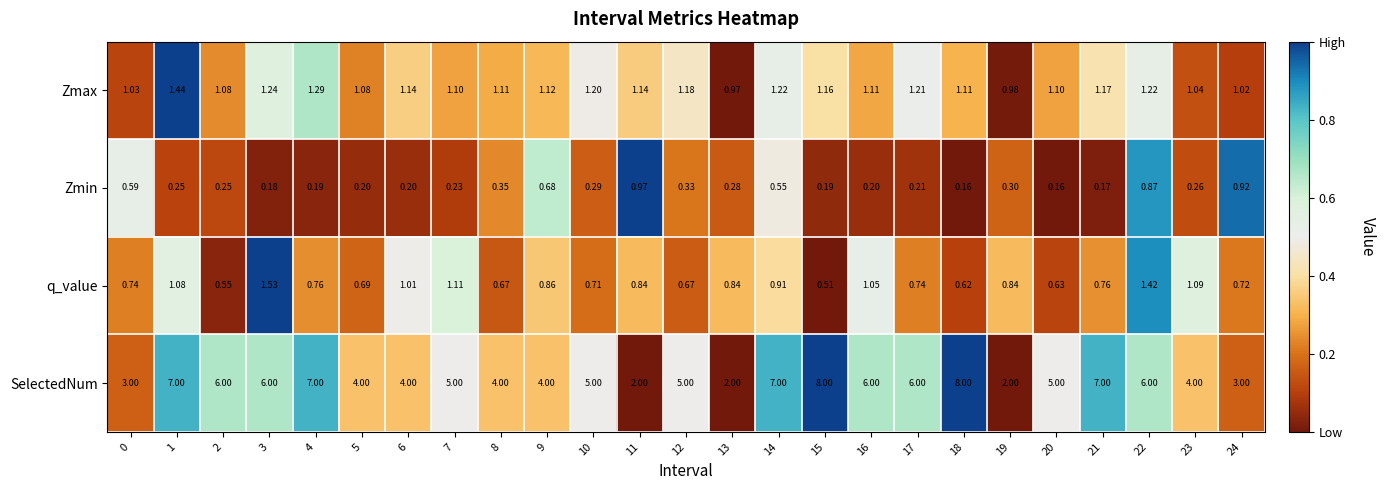

Which series changed the most between 6 and 20?

SelectedNum